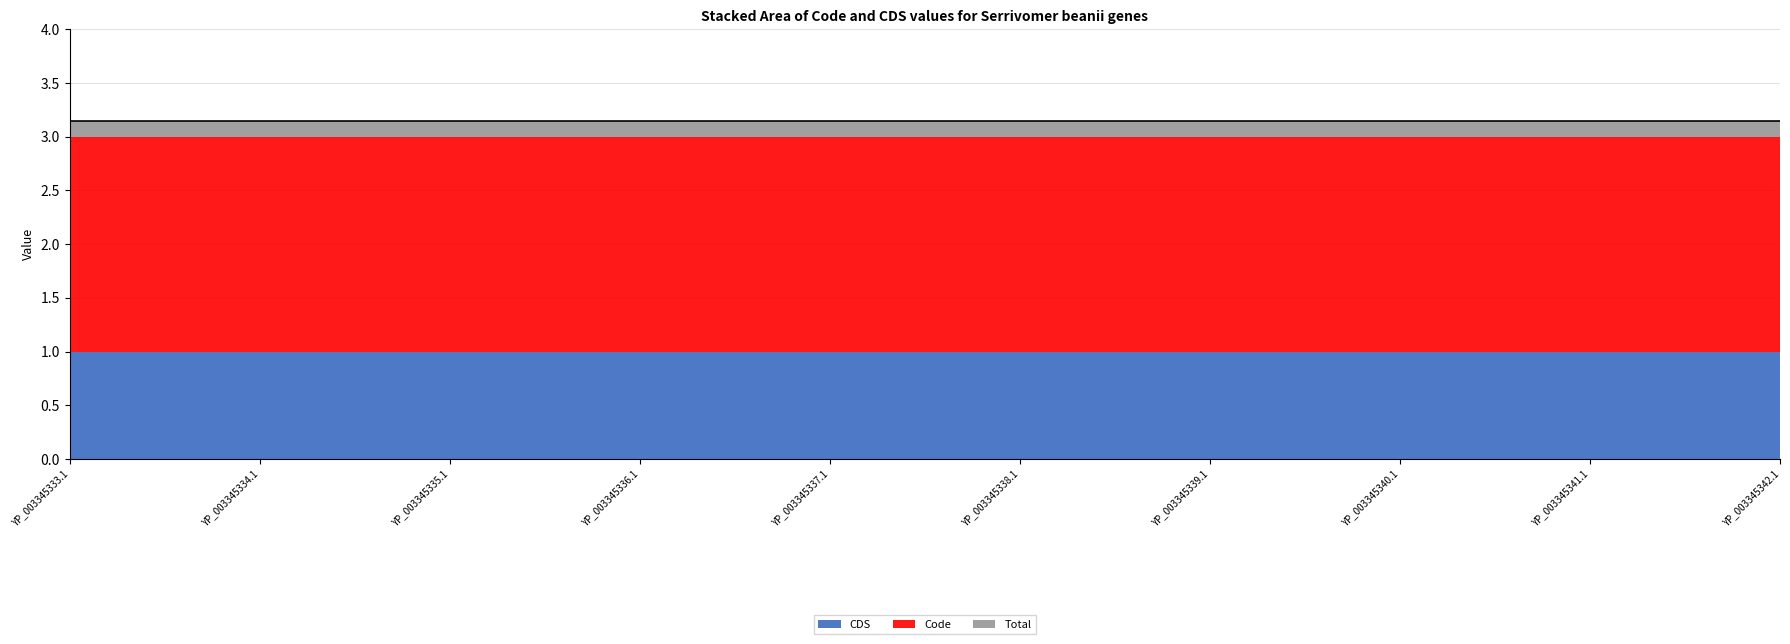

What is the lowest value of the CDS series?

1.0